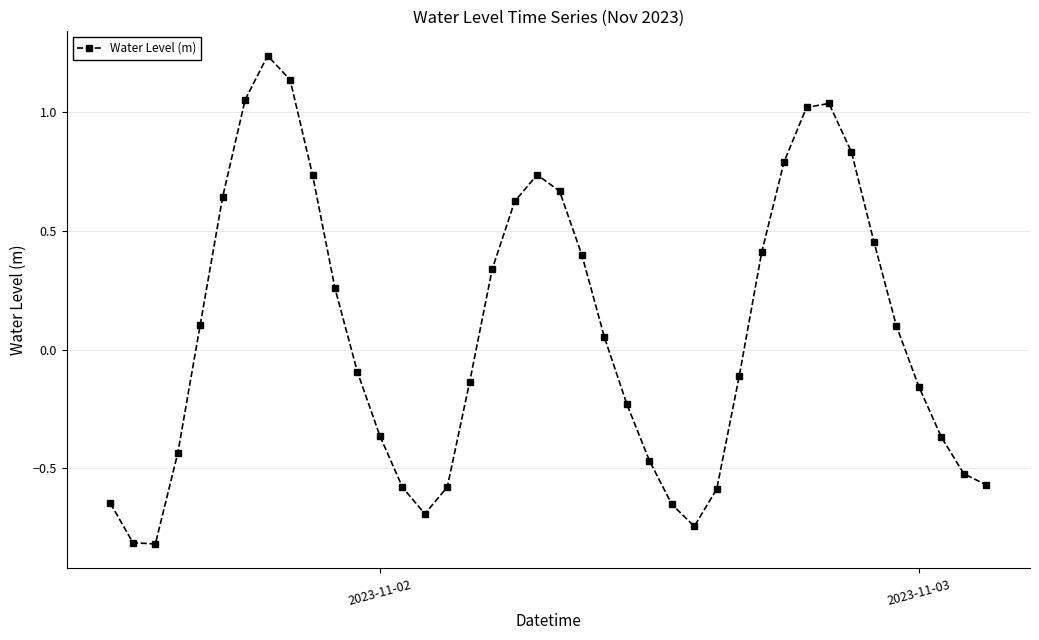

True or false: there are more than 0 points higher than both neighbors.

True